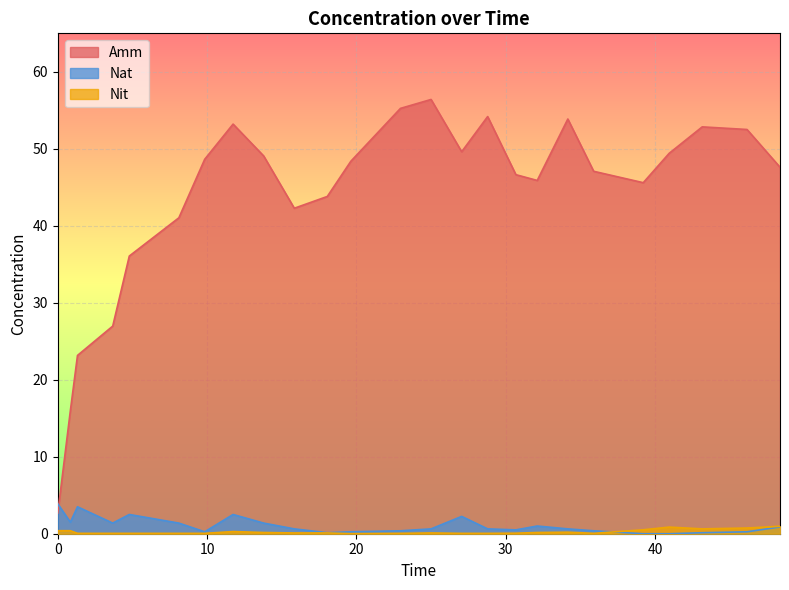

Count the number of categories in the chart.

25